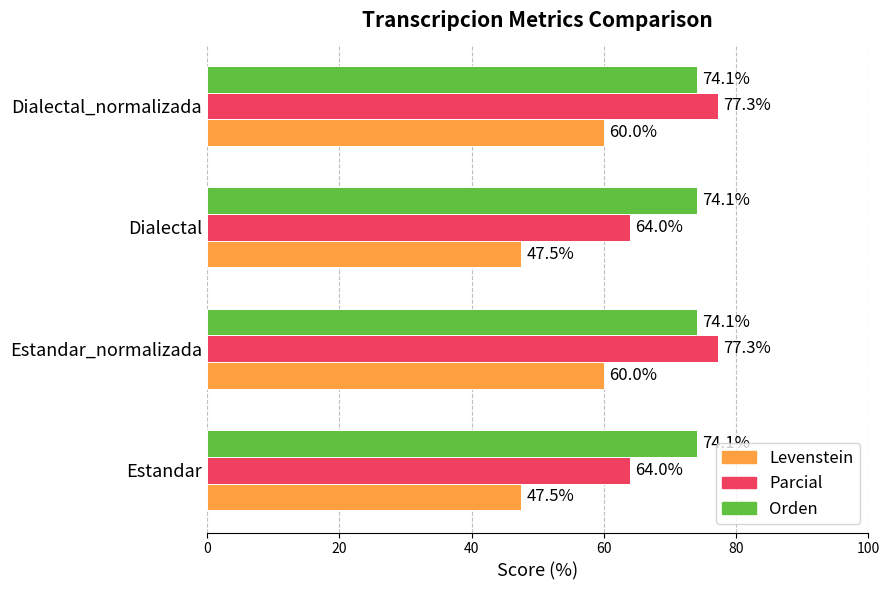

The value of Levenstein at Estandar_normalizada is 60.0. True or false?

True